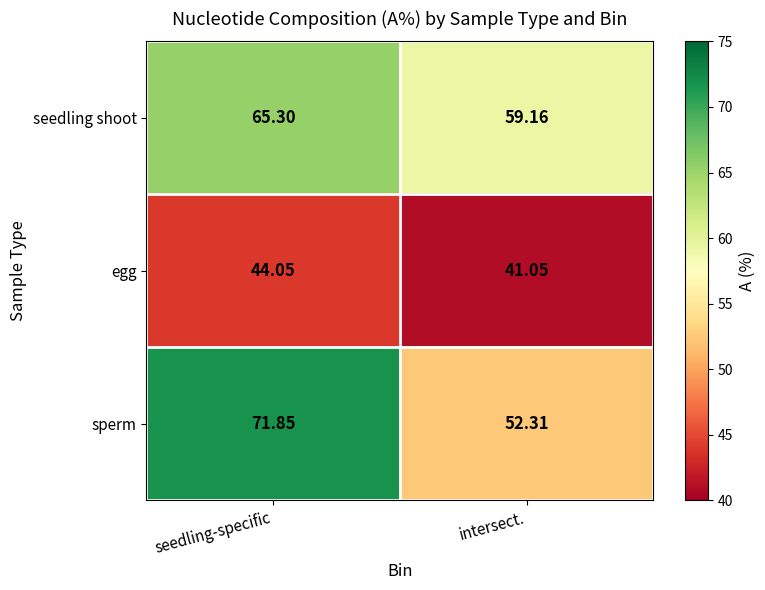

At which category is the sum across all series the highest?

seedling-specific